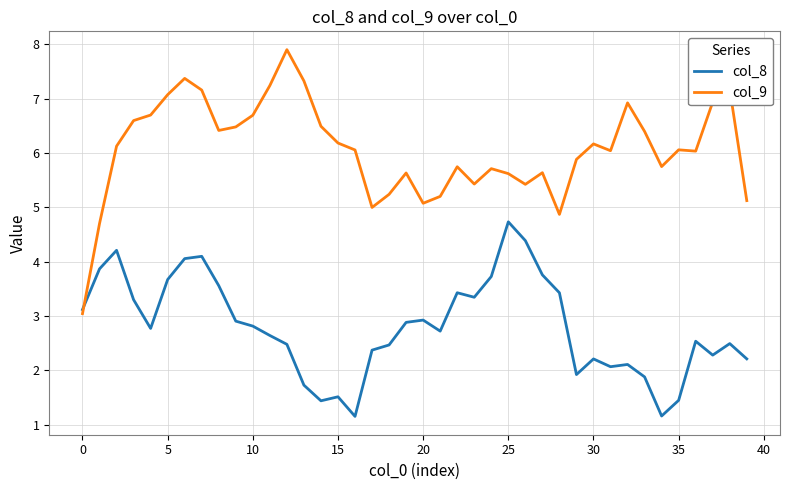

In col_9, how many points are higher than both neighbors (excluding endpoints)?

10